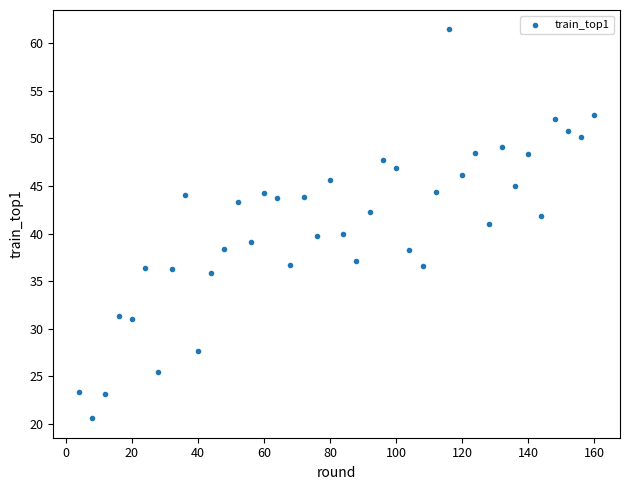

What is the range of Y values (max minus min)?

40.9